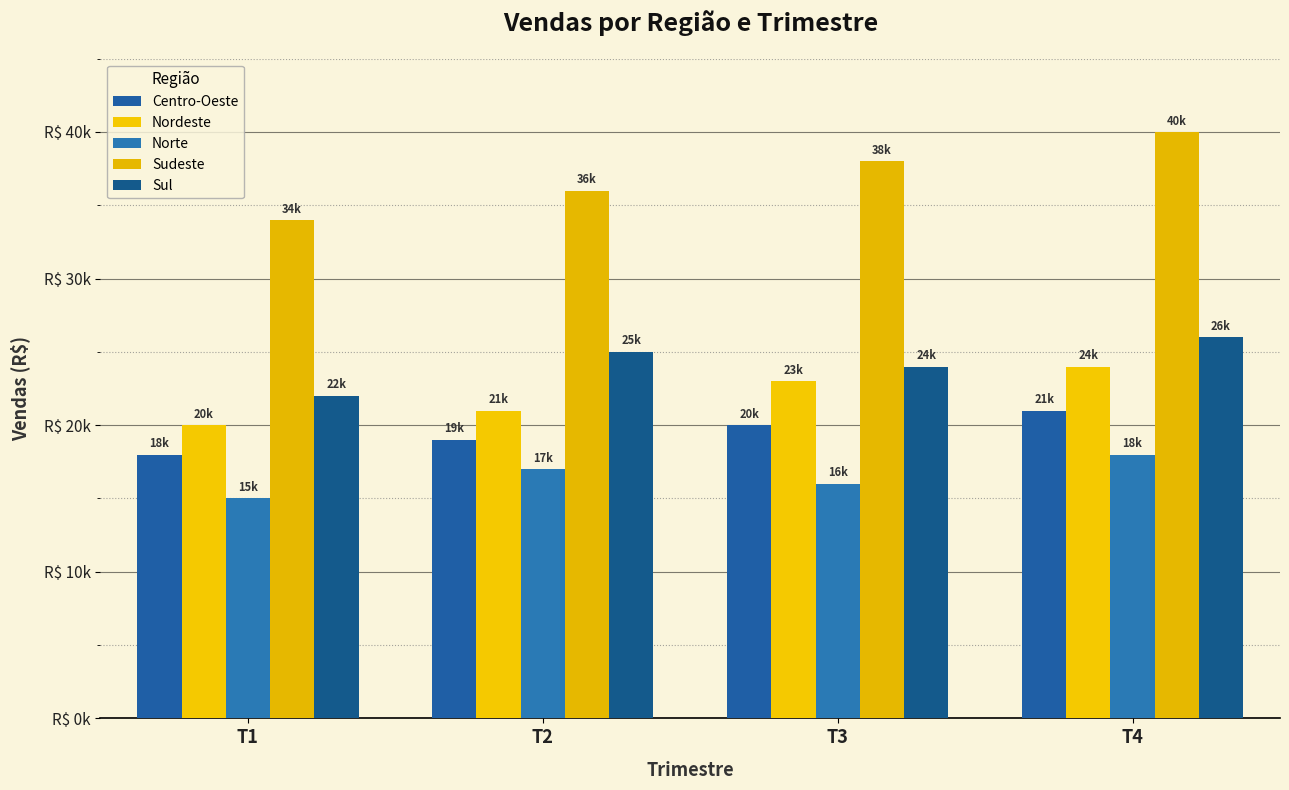

Does the chart contain any negative values?

No